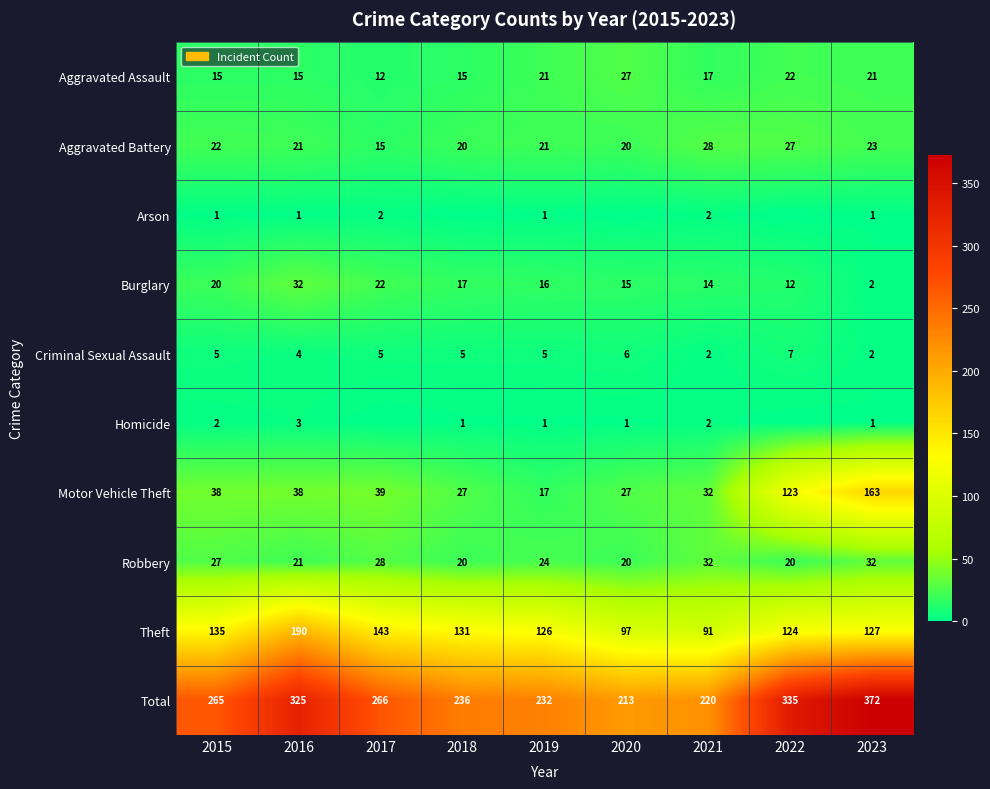

What is the difference between the second highest and minimum values in the Theft series?

52